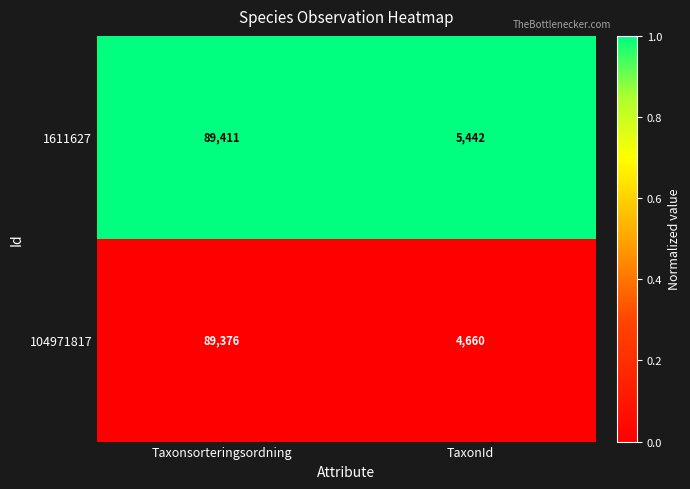

Is it true that 1611627 equals 1337 at TaxonId?

False